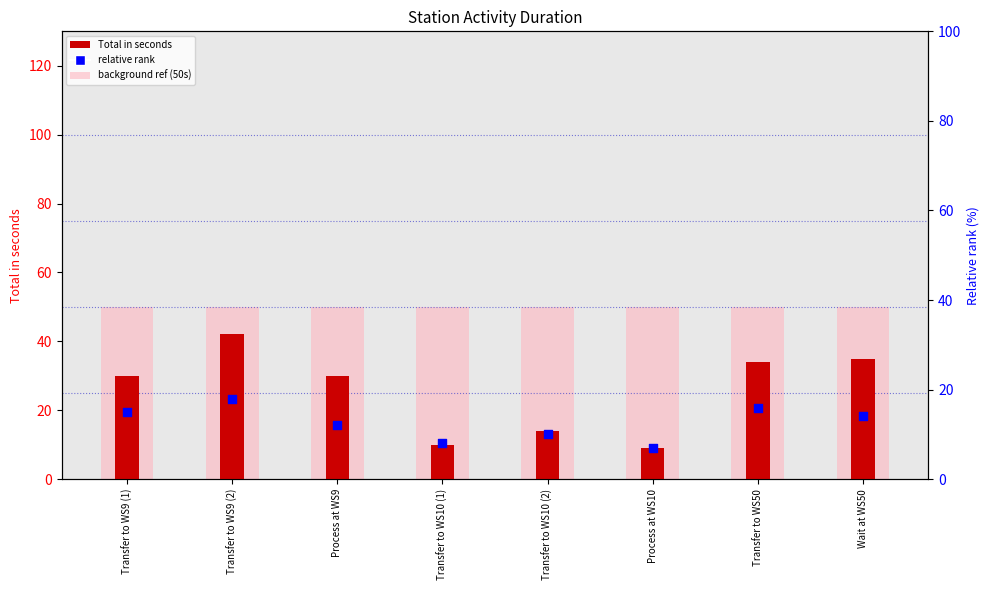

At which category is the sum across all series the highest?

Transfer to WS9 (2)